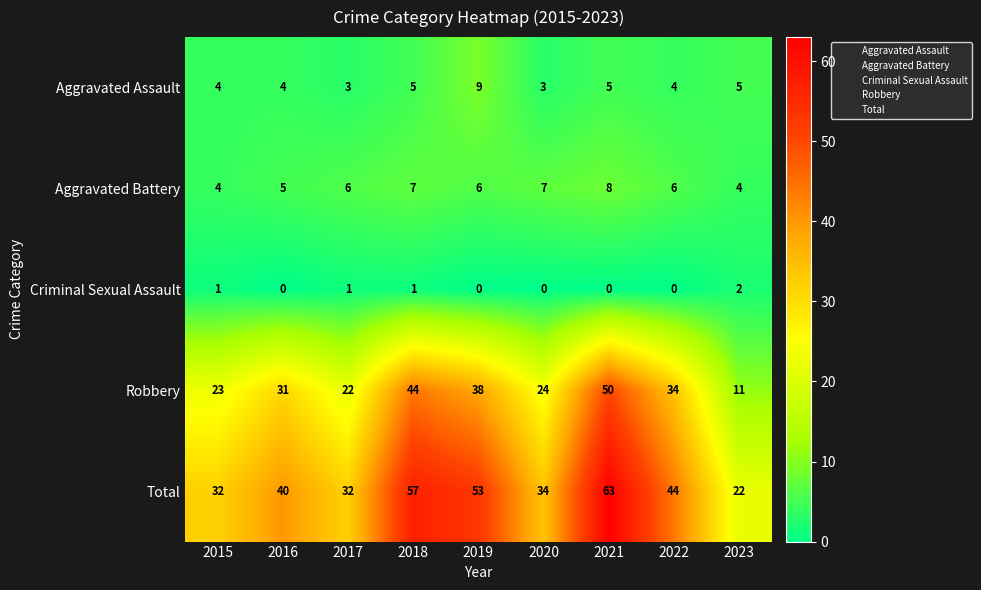

What is the total value across all series at 2018?

114